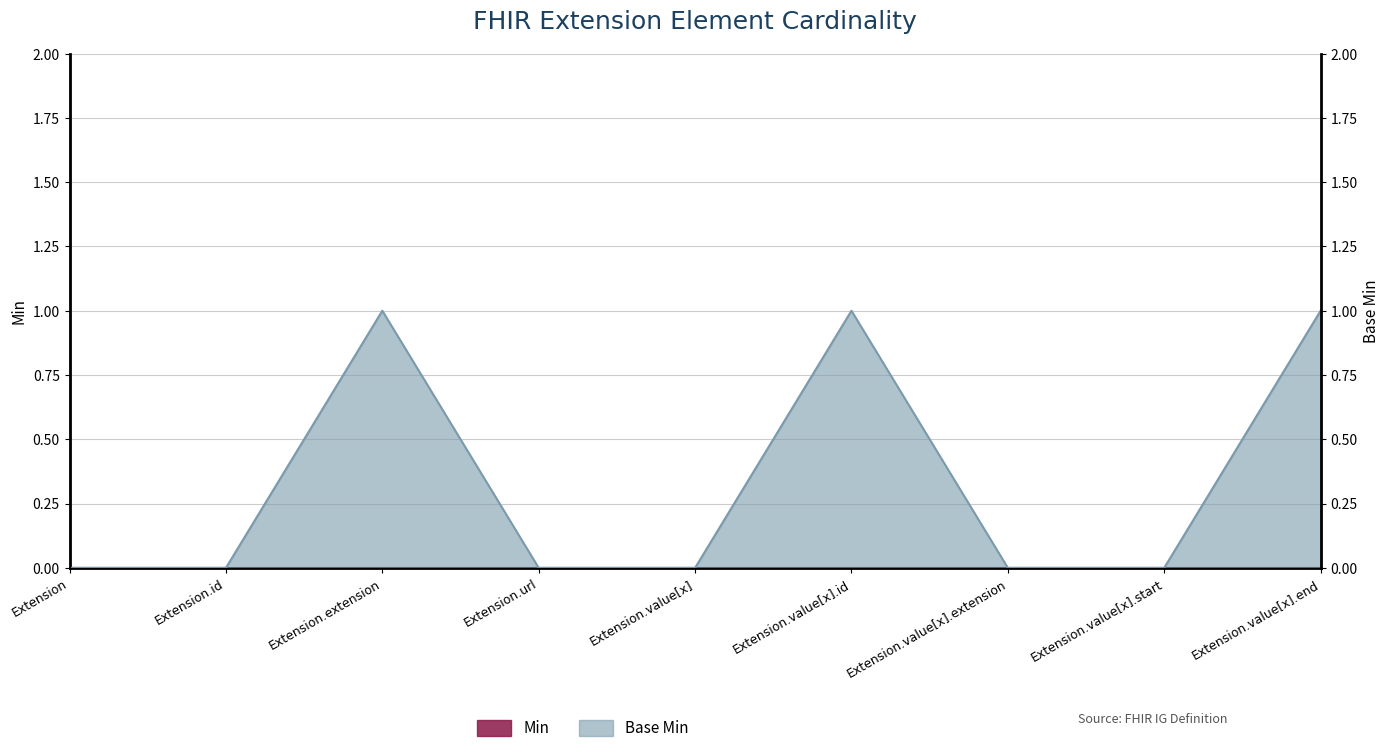

How many points are higher than both their immediate neighbors (excluding endpoints)?

2